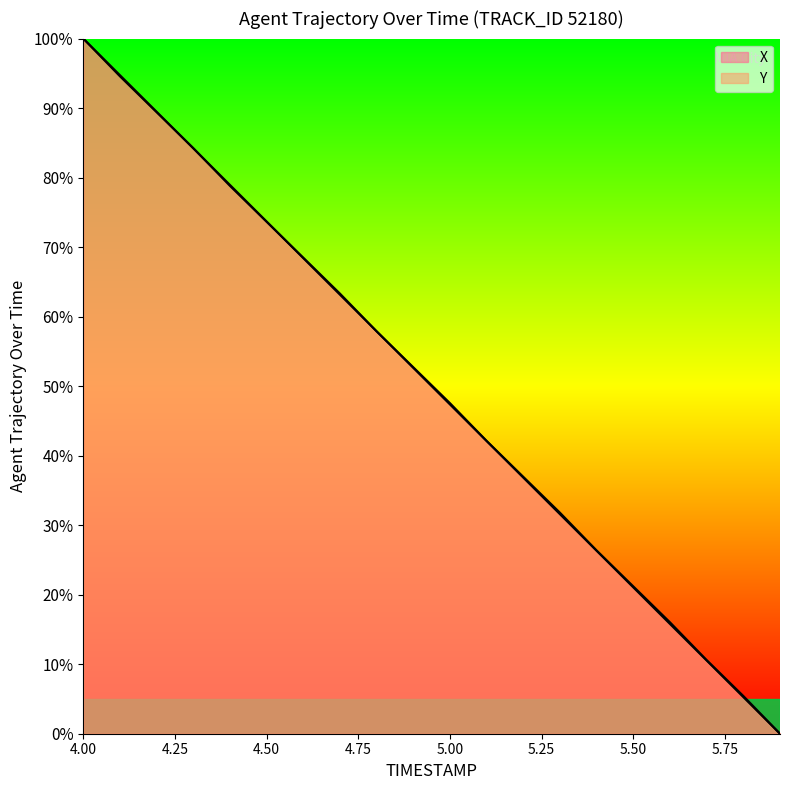

What is the maximum value shown in the chart?

100.0